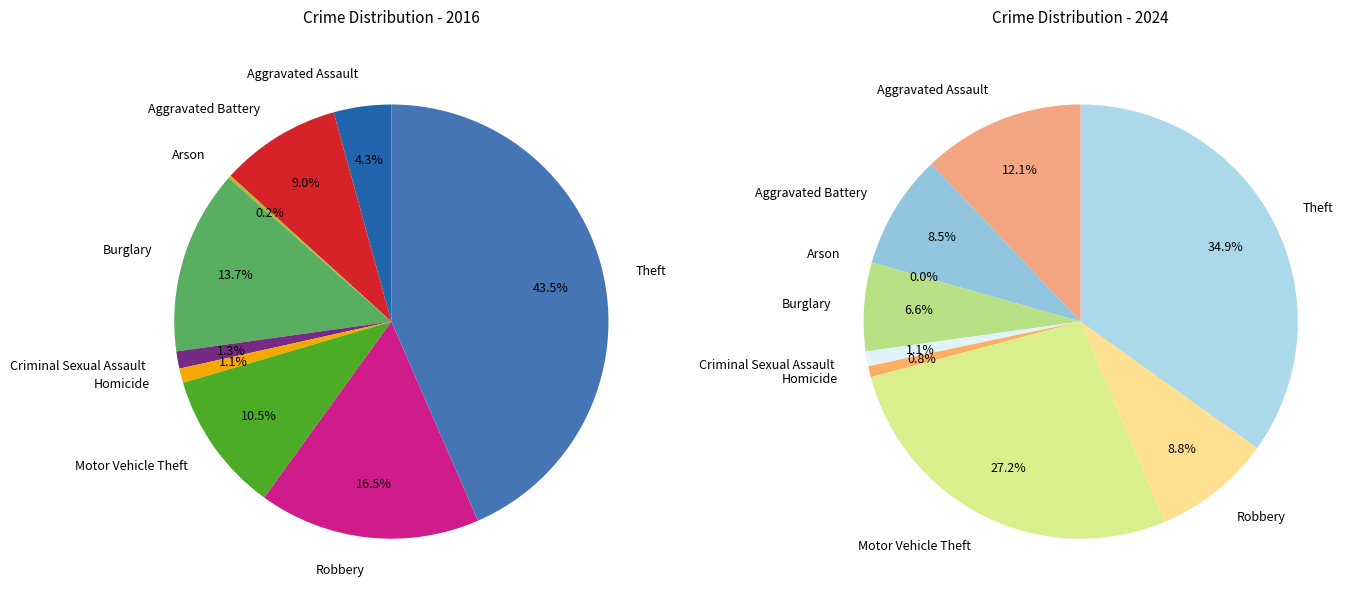

Which category has the biggest portion of the pie?

Theft